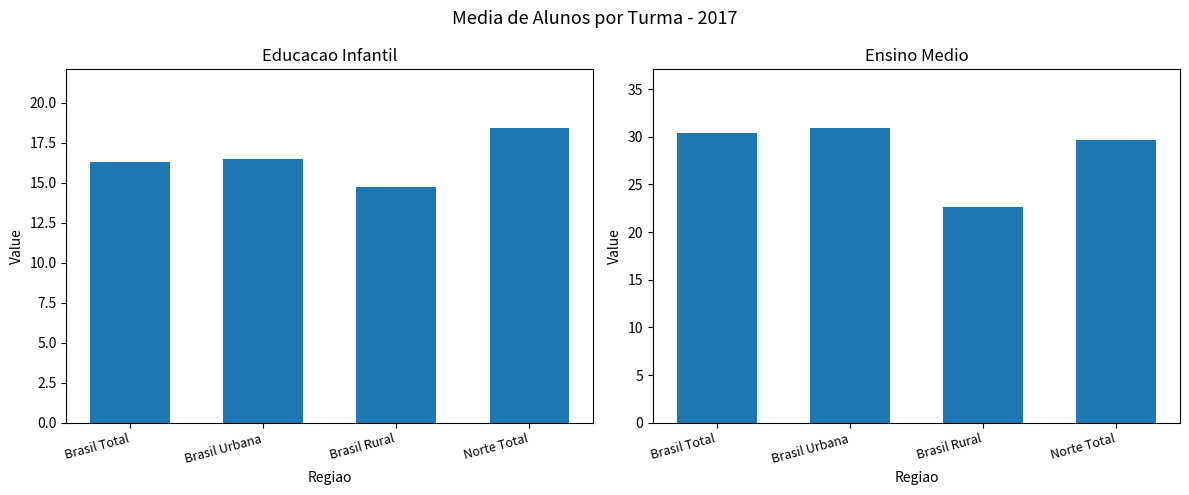

Reading left to right, transcribe all the data shown in this chart.

Educacao Infantil: Brasil Total=16.3	Brasil Urbana=16.5	Brasil Rural=14.7	Norte Total=18.4
Ensino Medio: Brasil Total=30.4	Brasil Urbana=30.9	Brasil Rural=22.6	Norte Total=29.7